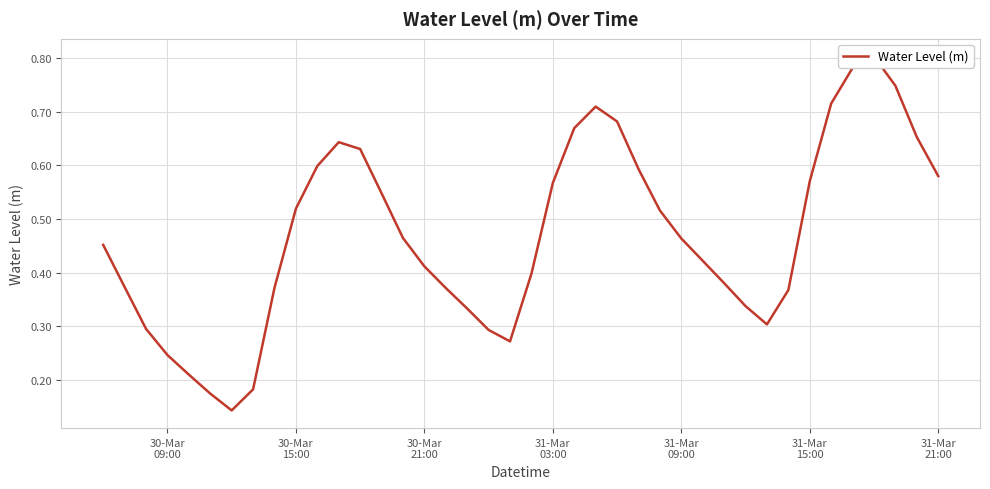

How many interior local valleys (lower than both neighbors) does the data have?

3